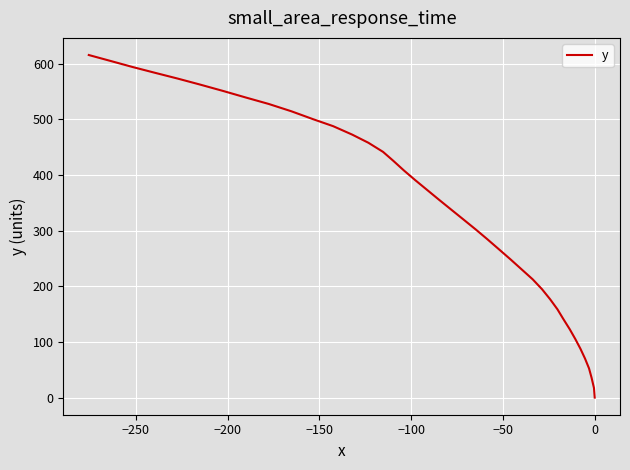

How many lines are shown in the chart?

1